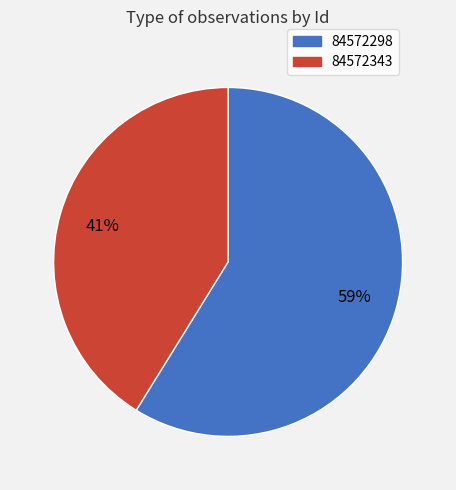

Rank the categories by value from lowest to highest.

84572343, 84572298